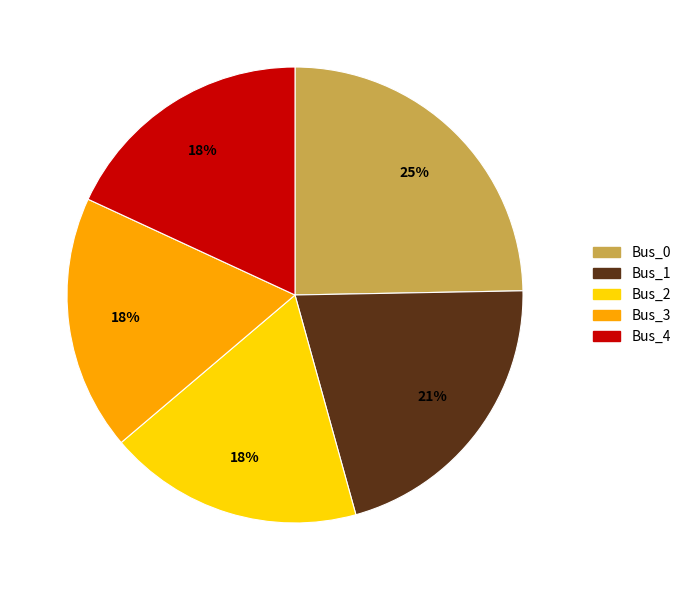

The Bus_1 slice represents 21% of the pie. True or false?

True